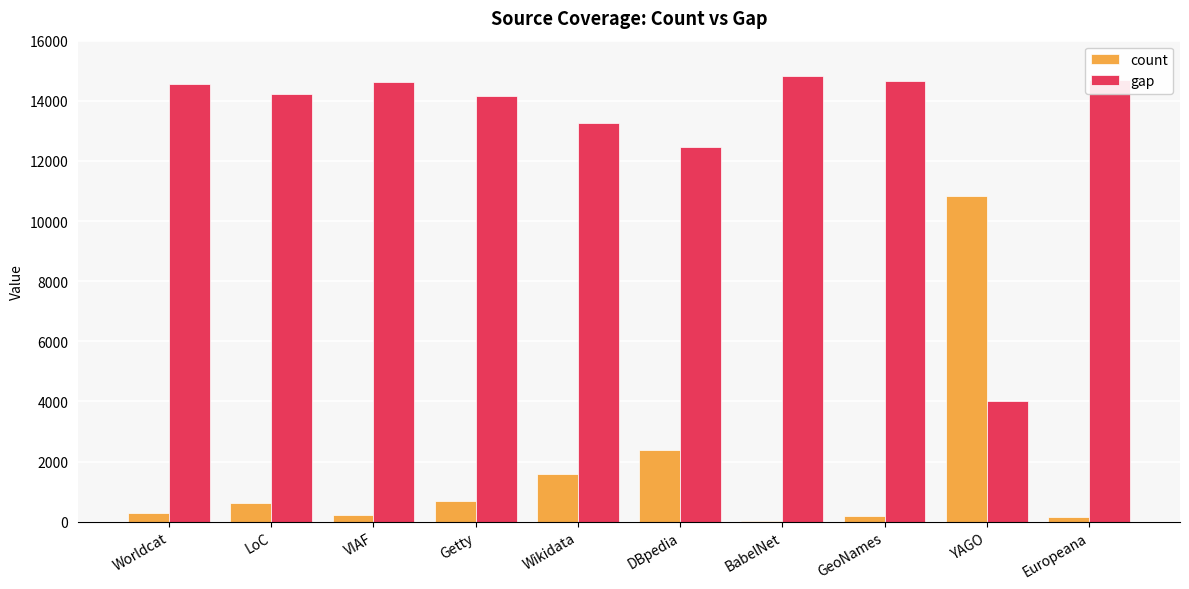

Are the bars grouped side by side (vs. stacked)?

Yes